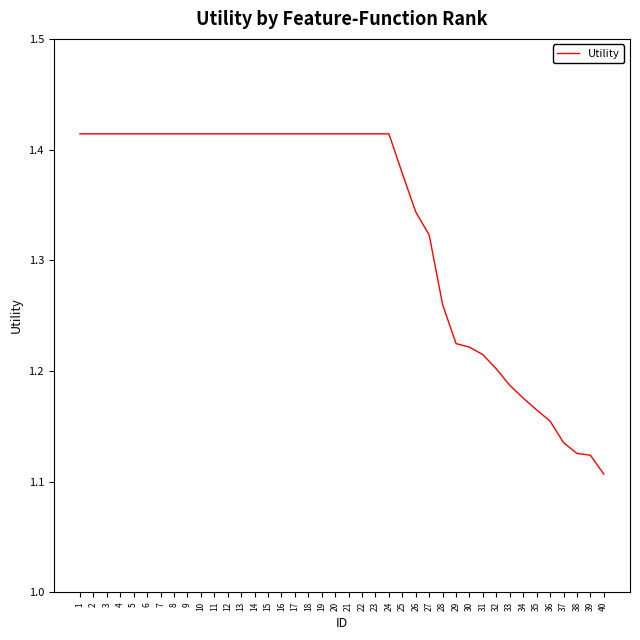

What is the difference between the maximum and minimum values?

0.3